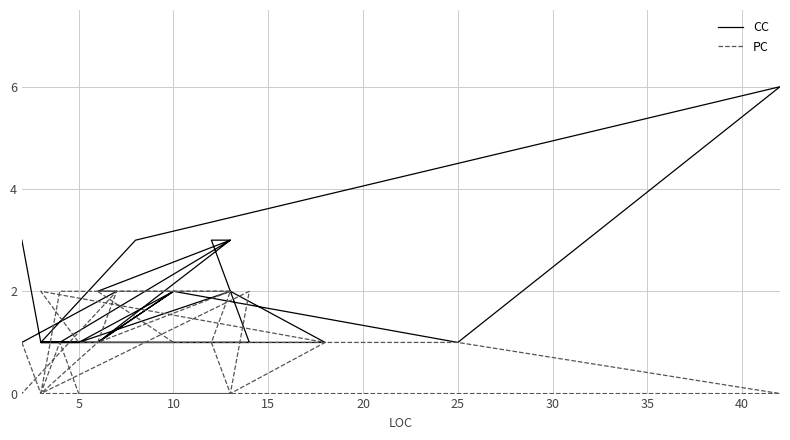

How many values in the PC series are below 1?

9